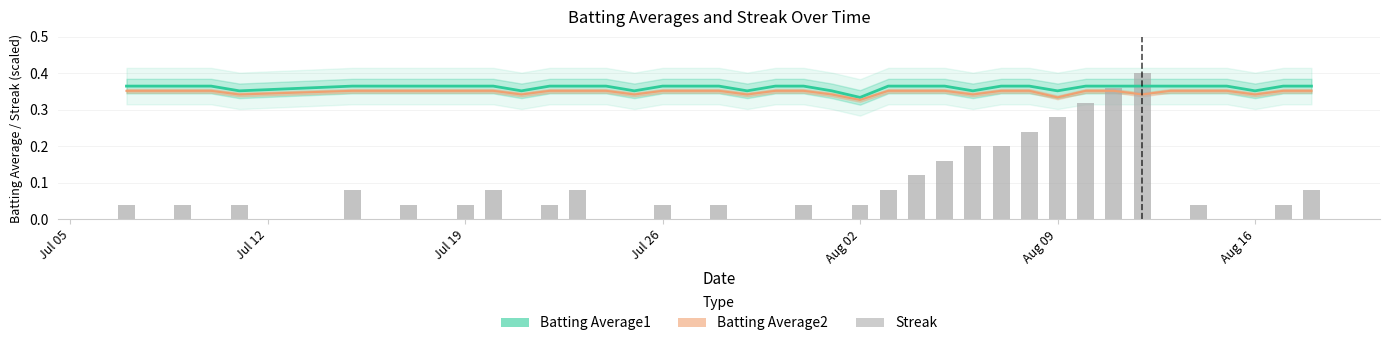

What is the maximum value shown in the chart?

0.4